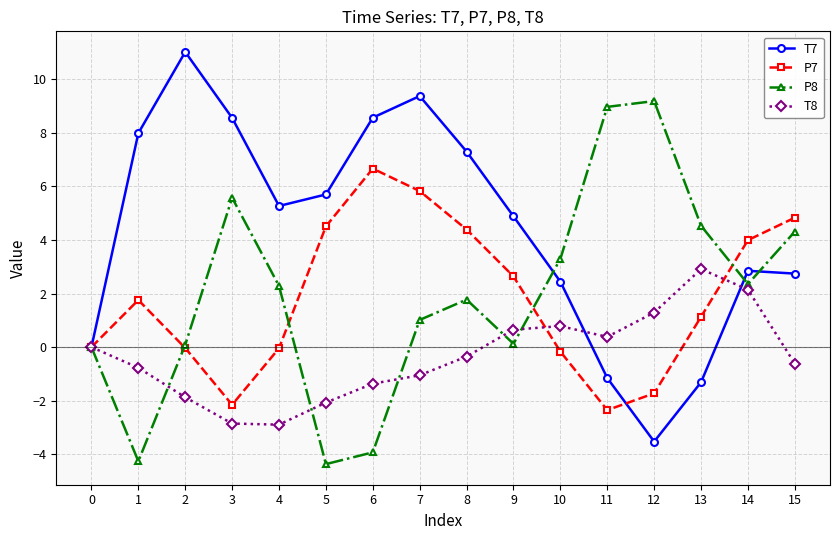

Count the number of data series in this chart.

4